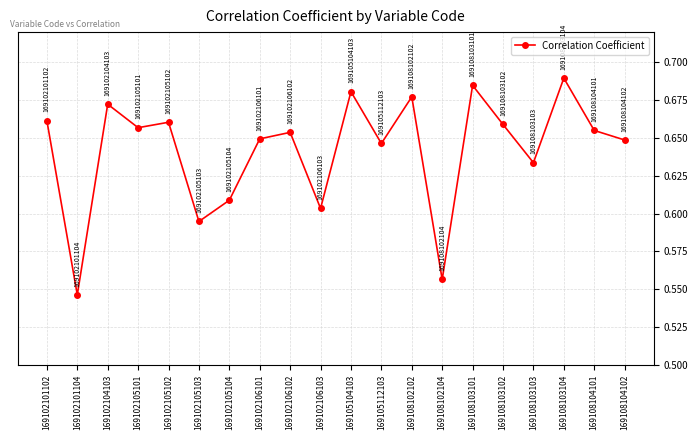

The chart shows a value of 0.1 at 169102106103. True or false?

False